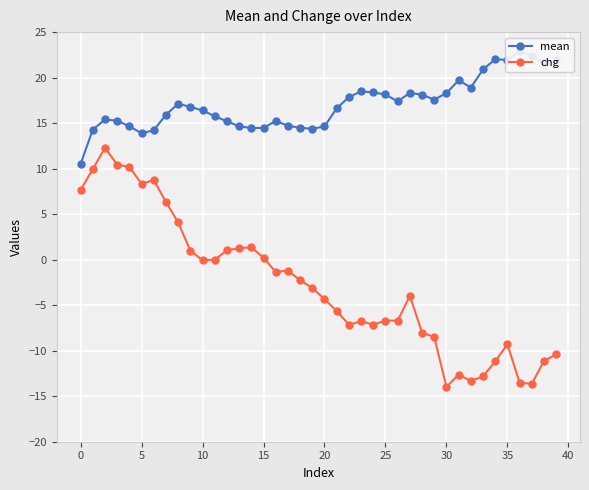

What is the label of the 13th point from the left?

12